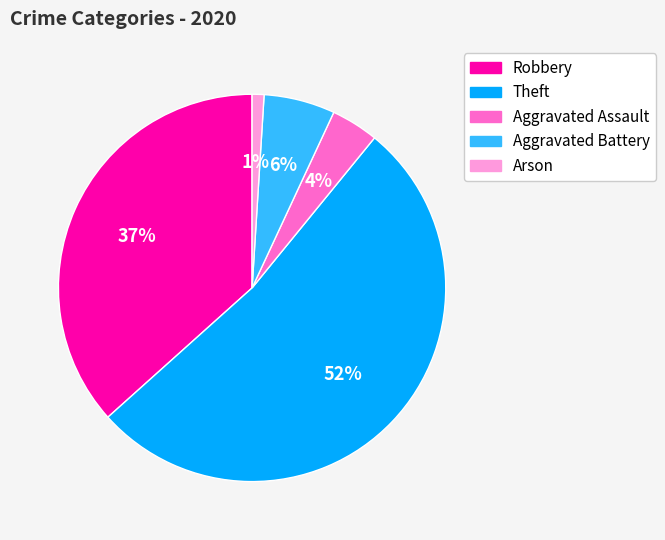

To the nearest percent, what is the difference between the largest and smallest slice percentages?

51%